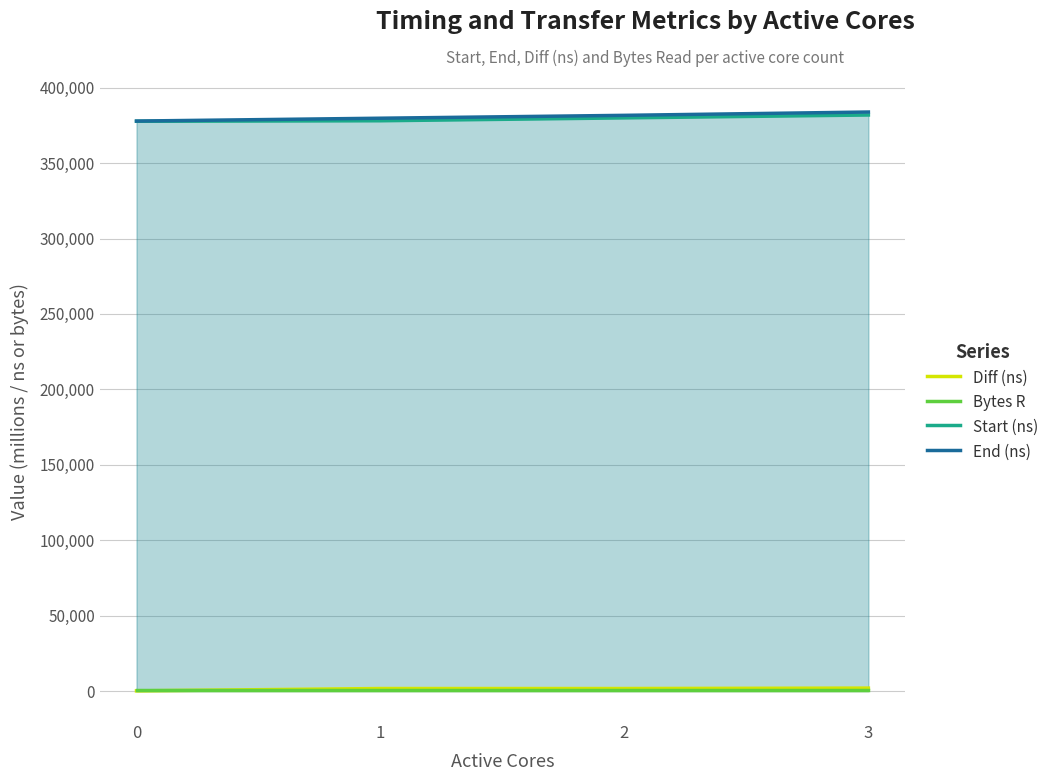

How many values in the Start (ns) series are below 379954?

2